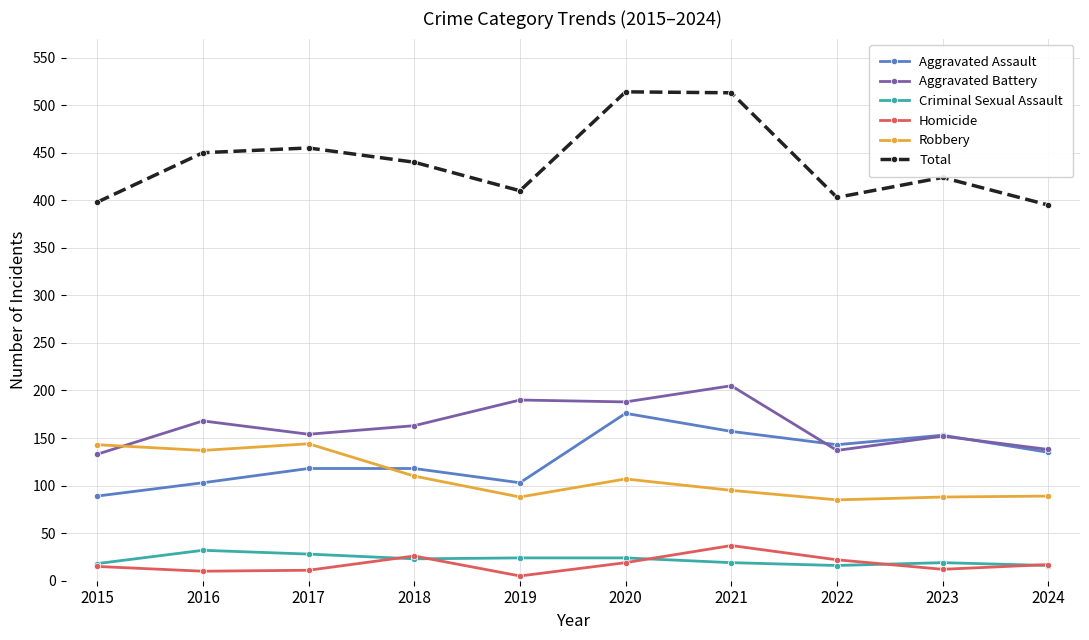

What is the highest value of the Aggravated Assault series?

176